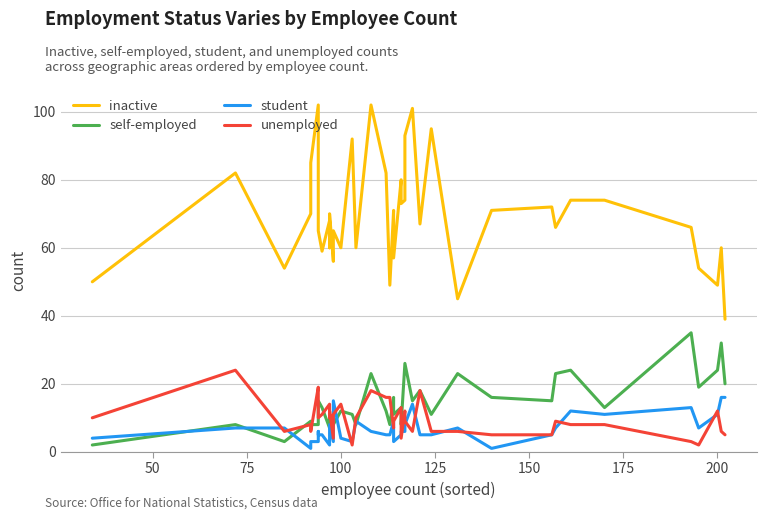

Which series has the largest total across all categories?

inactive